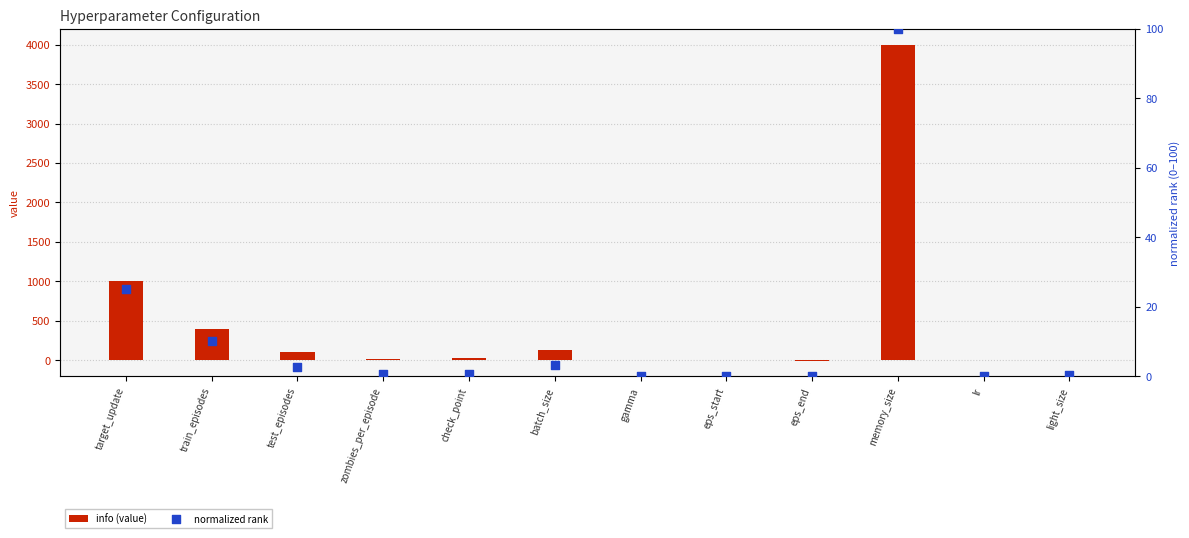

Which series contains the highest Y value?

info (value)